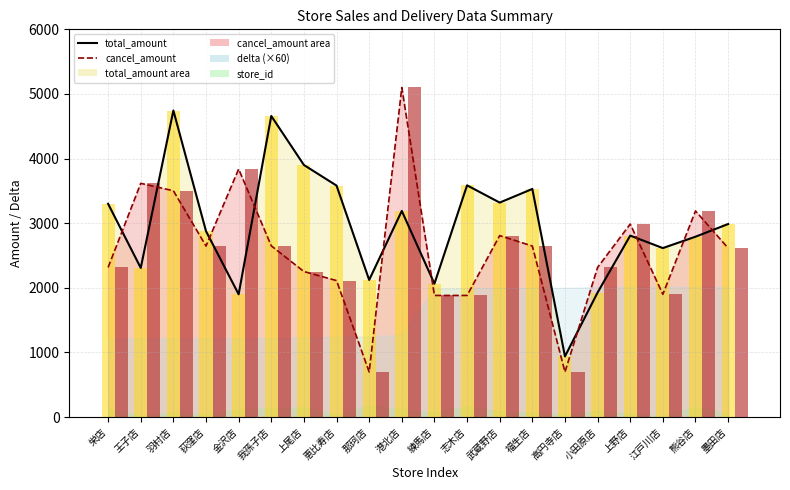

What is the maximum value for total_amount?

4744